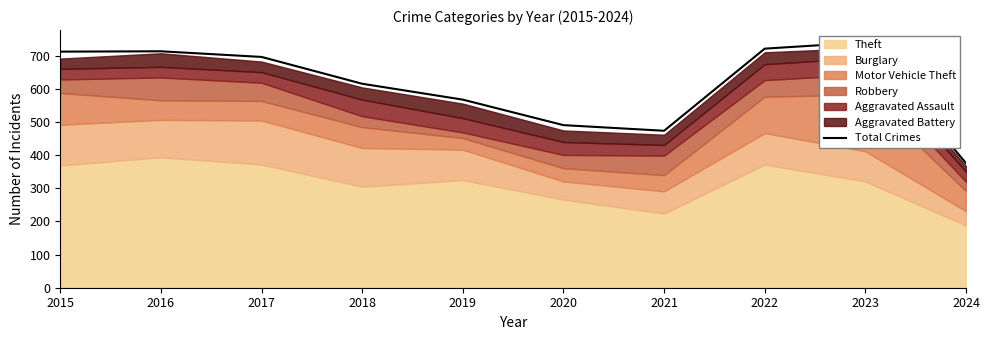

At which category does the data reach its first local peak?

2016